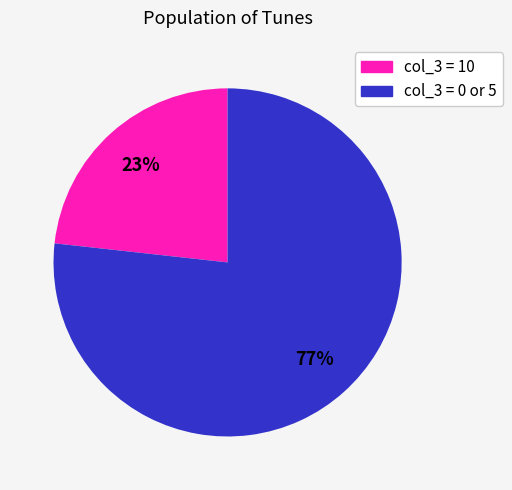

Does any single category account for the majority?

Yes